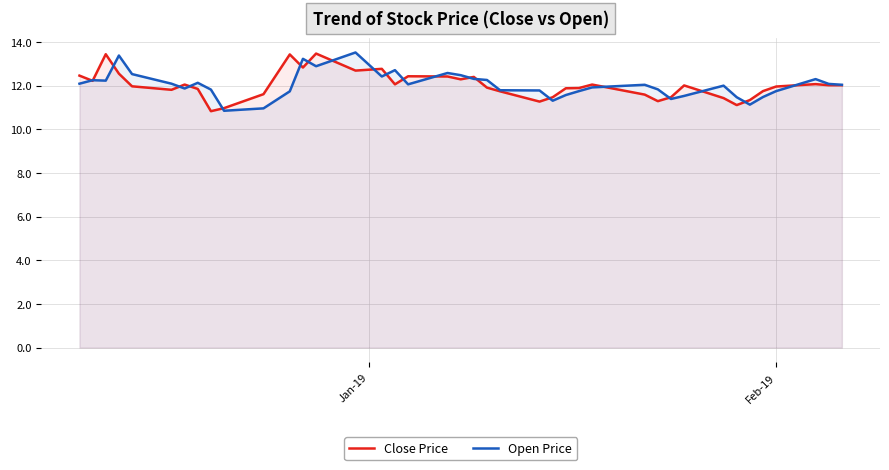

What is the smallest value displayed?

10.8